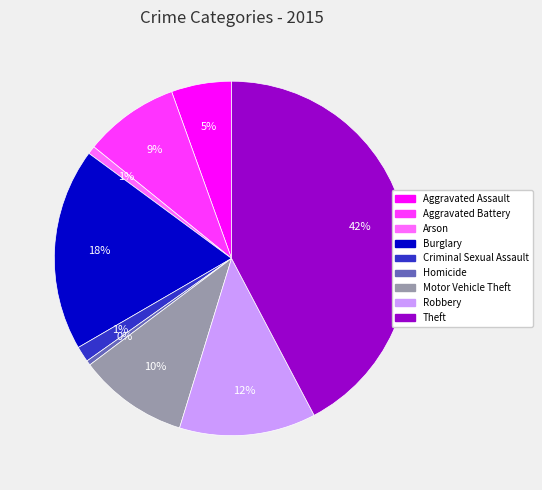

Which slice is the largest?

Theft